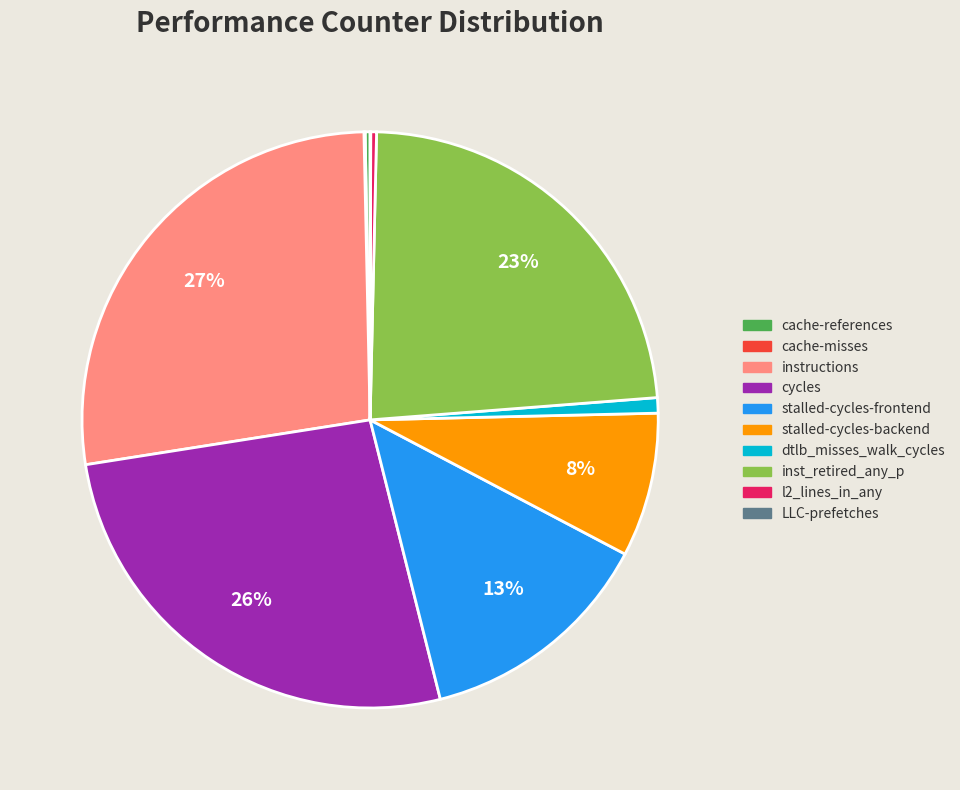

Is there any slice that represents more than half of the pie?

No